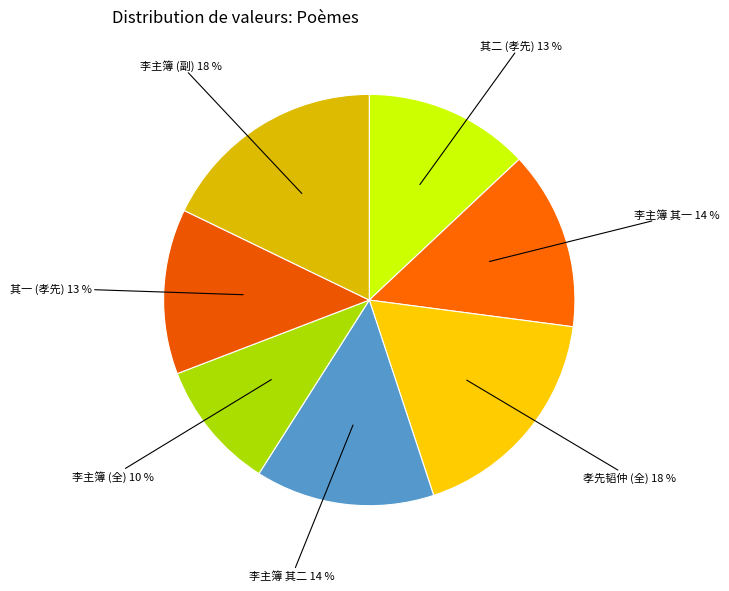

Which has a higher value, 李主簿 其二 or 其二 (孝先)?

李主簿 其二